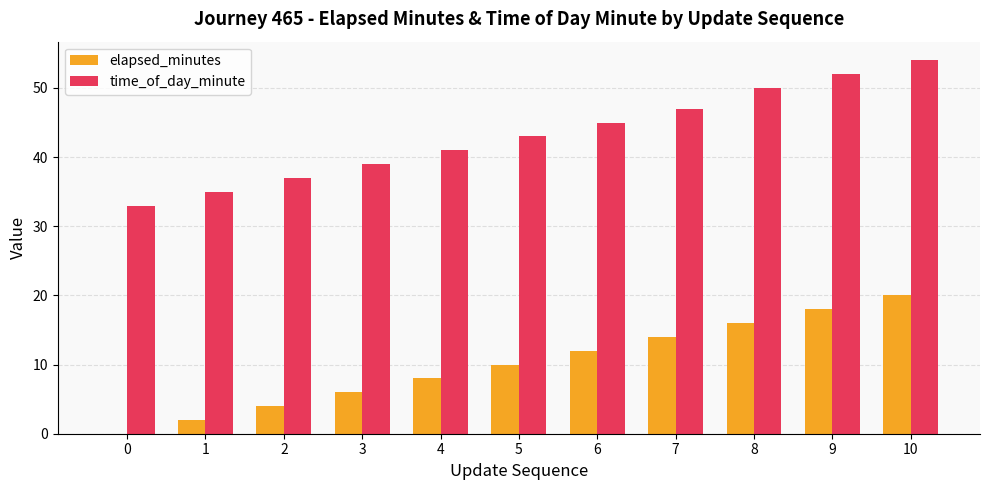

Reading right to left, what are all the values shown in this chart?

elapsed_minutes: 10=20	9=18	8=16	7=14	6=12	5=10	4=8	3=6	2=4	1=2	0=0
time_of_day_minute: 10=54	9=52	8=50	7=47	6=45	5=43	4=41	3=39	2=37	1=35	0=33